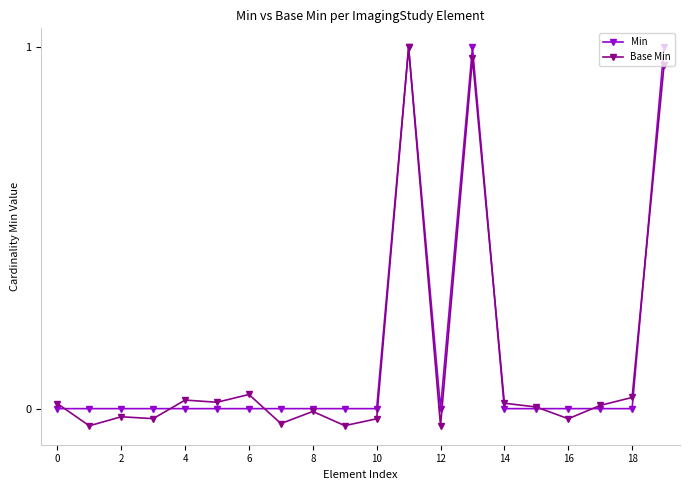

How many data points does each series have?

20